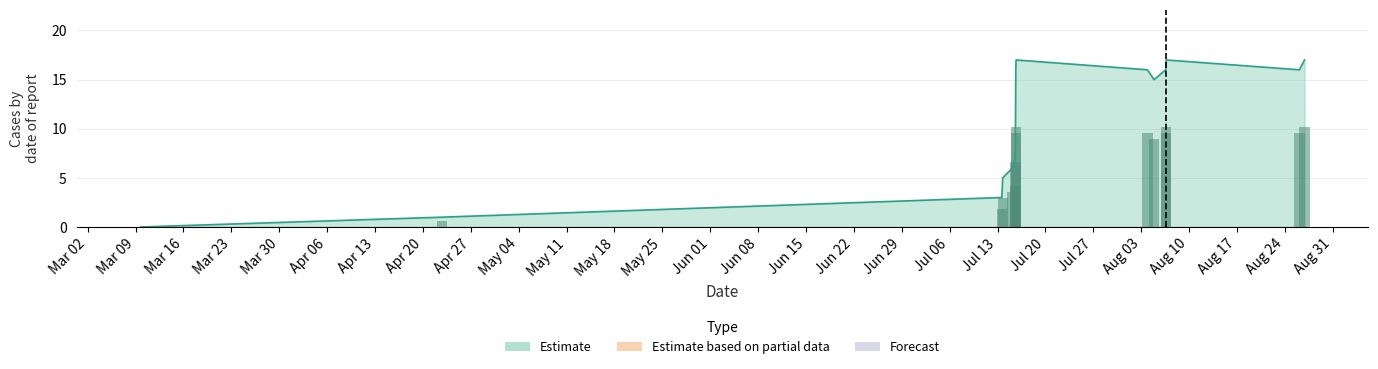

What is the label of the 14th bar from the left?

Jun 01